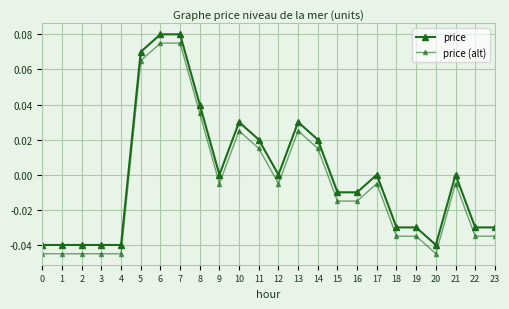

True or false: price (alt) has more than 1 points higher than both neighbors.

True